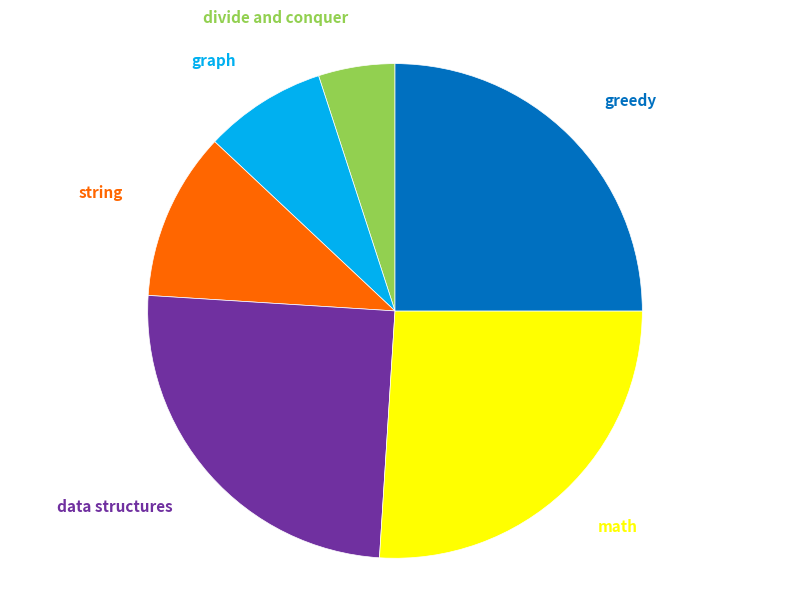

The string slice represents 11% of the pie. True or false?

True